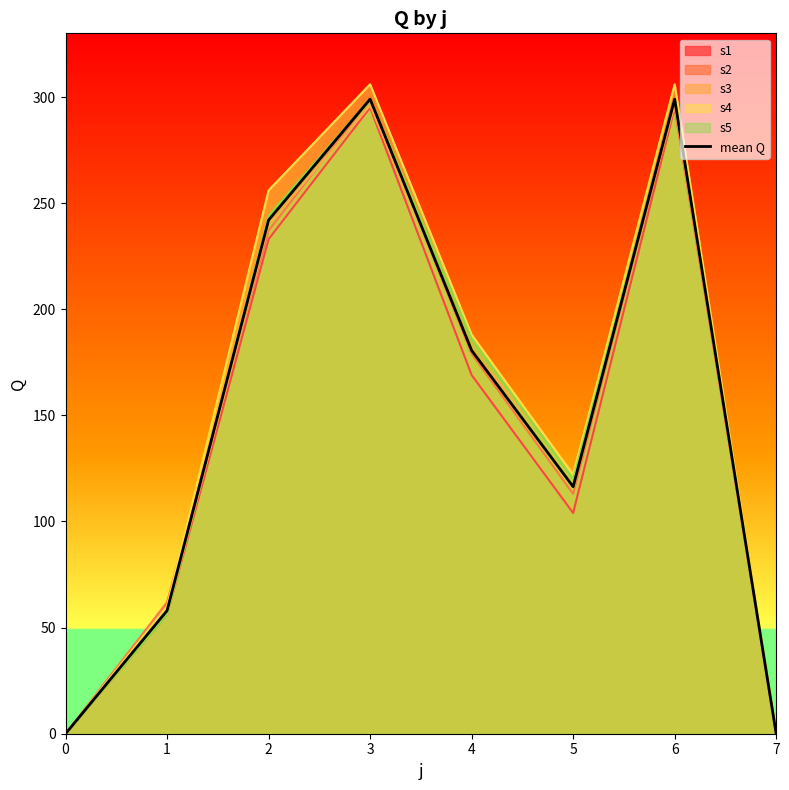

What is the change in value from 5 to 7?

-116.4